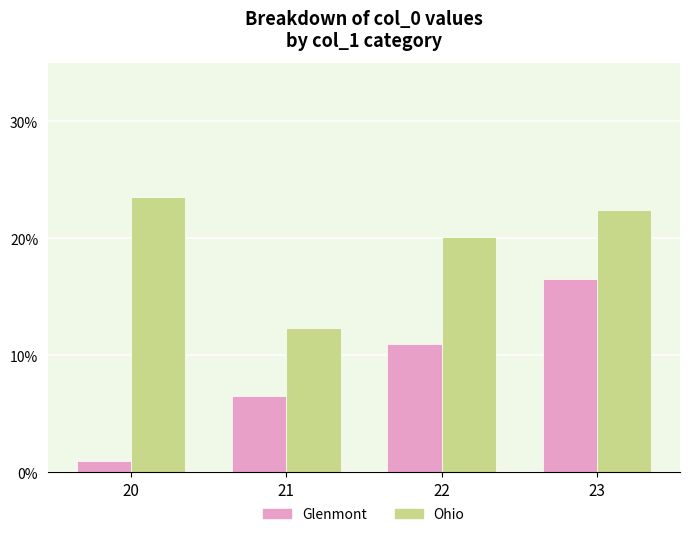

The value of Ohio at 23 is 22.4. True or false?

True